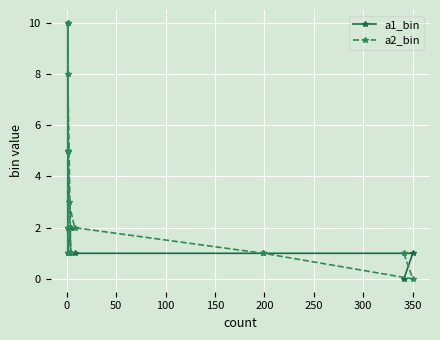

Is this an area chart (filled region under the line)?

No